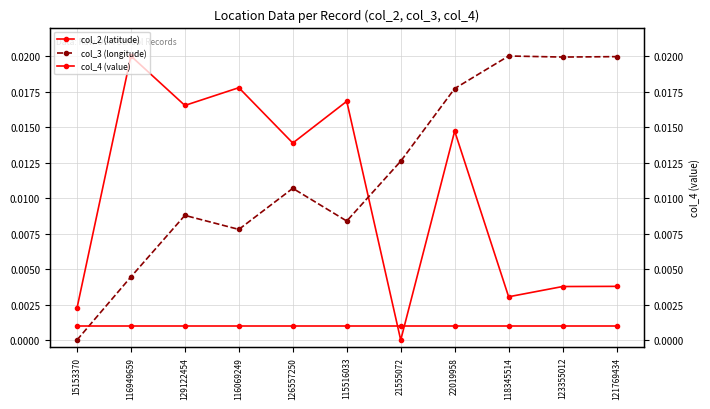

How many values in the col_3 (longitude) series exceed 0?

10